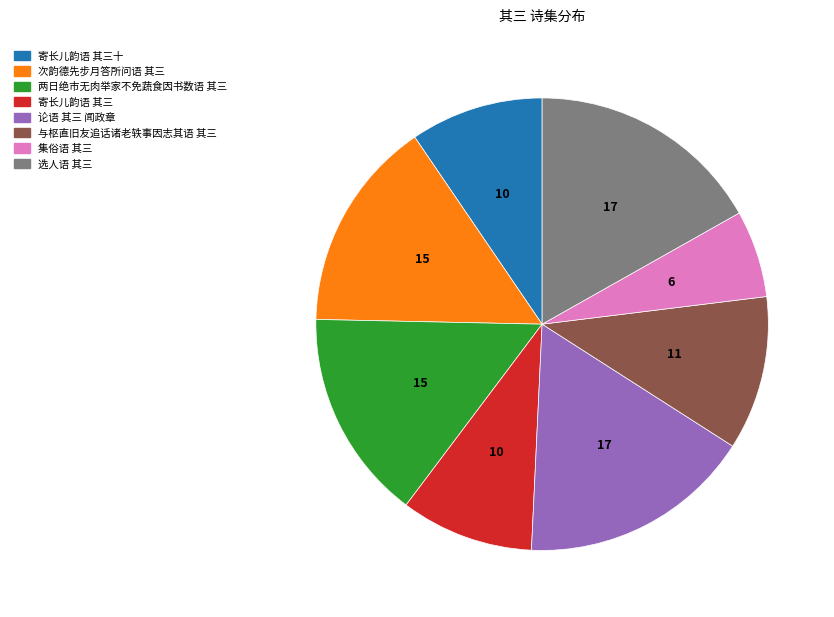

How many segments does this pie chart have?

8